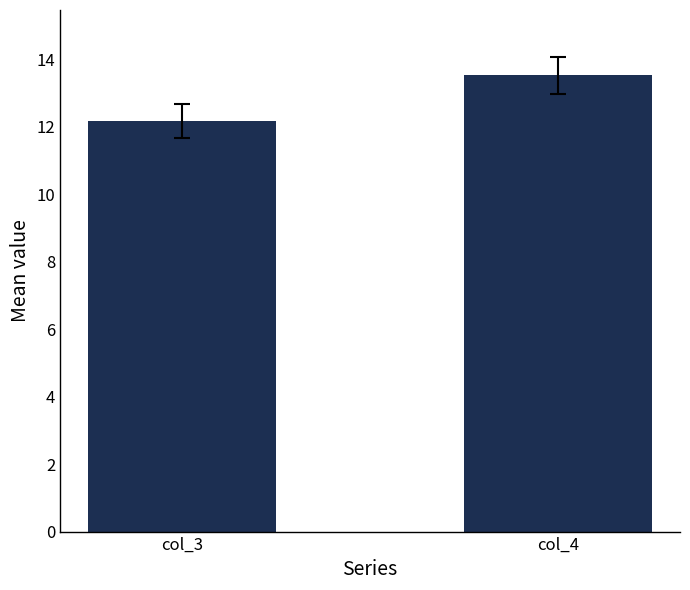

How many bars are there in each group?

2